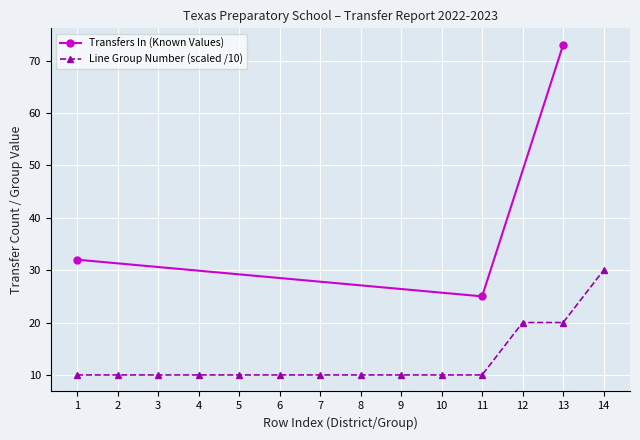

The value of Transfers In (Known Values) at 13 is 123. True or false?

False